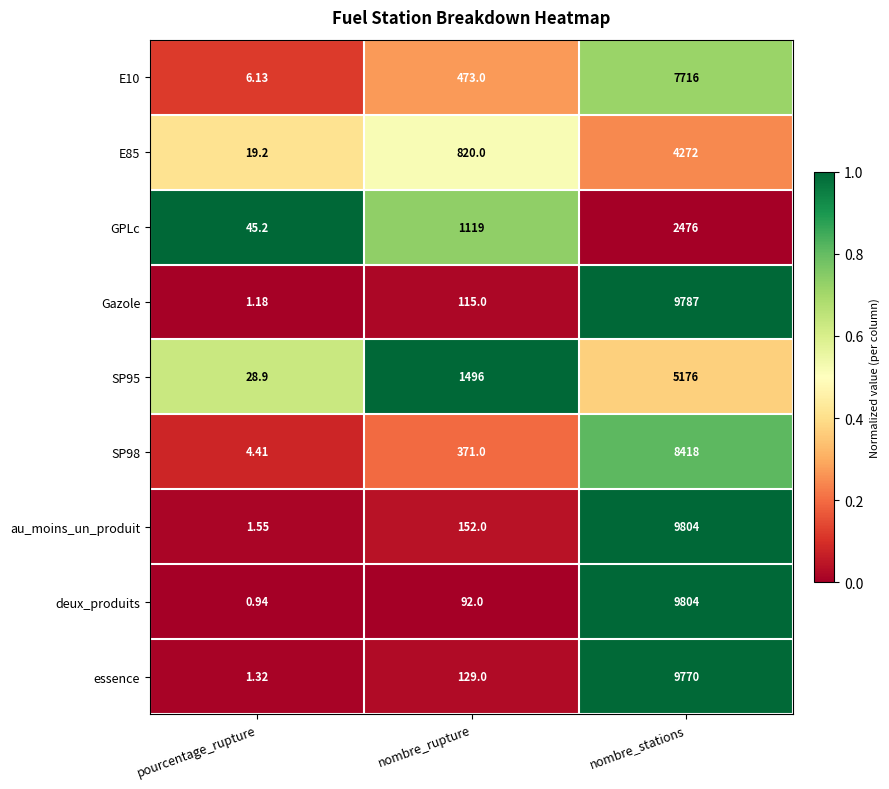

At which category does the chart reach its minimum across all series?

pourcentage_rupture